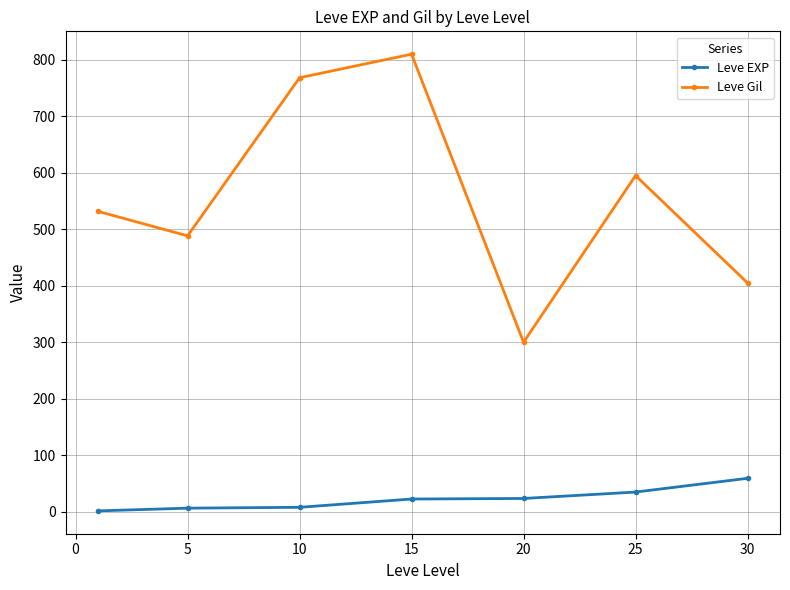

What is the greatest value displayed?

810.0